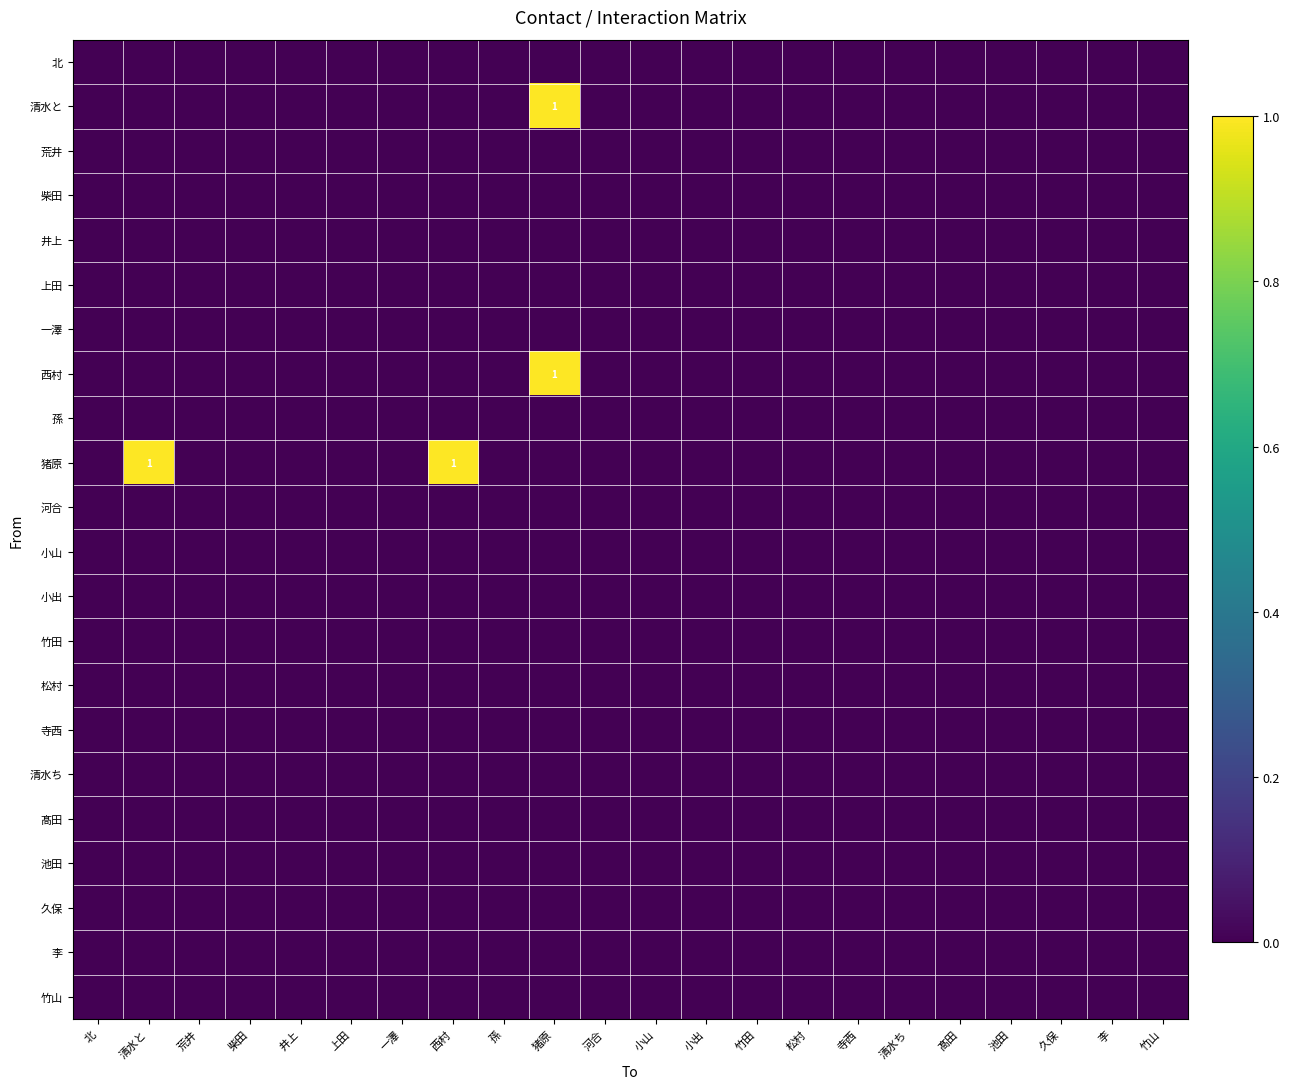

List the labels in order of 小山 value, largest first.

北, 清水と, 荒井, 柴田, 井上, 上田, 一澤, 西村, 孫, 猪原, 河合, 小山, 小出, 竹田, 松村, 寺西, 清水ち, 髙田, 池田, 久保, 李, 竹山